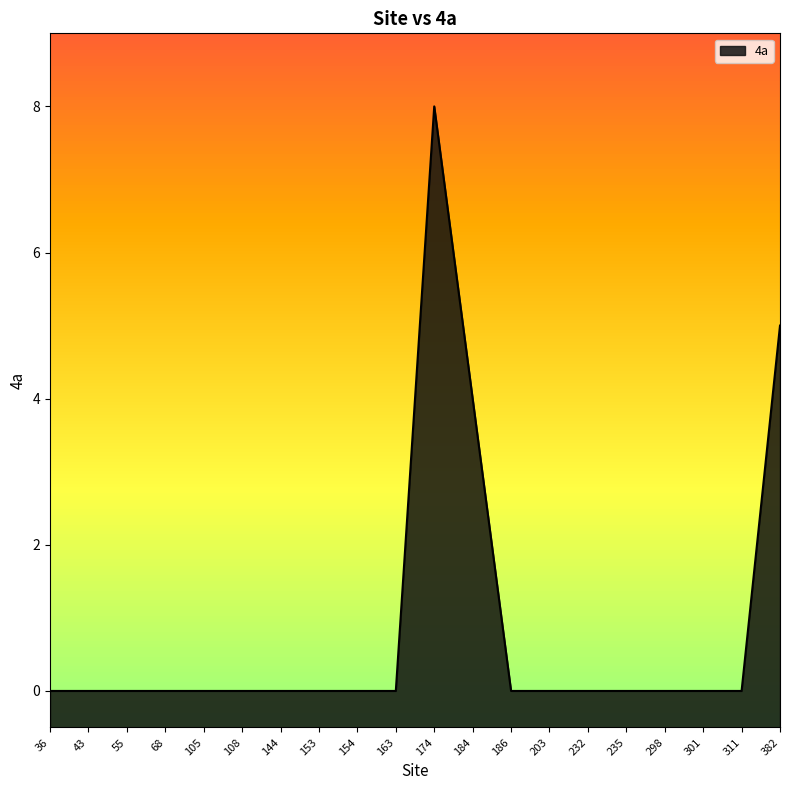

Read the value at 184.

4